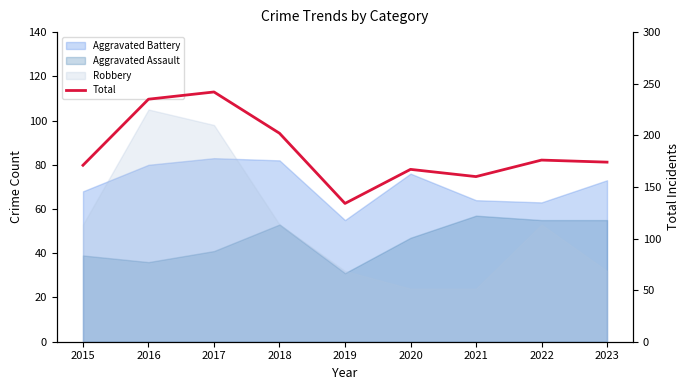

Is it true that the value at 2018 is 202?

True